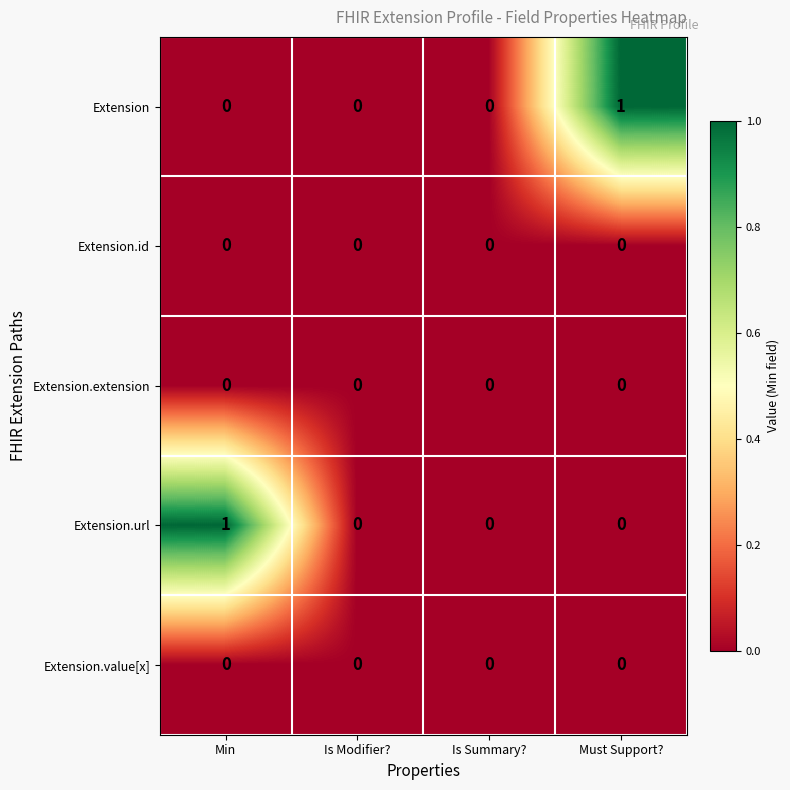

Count the Extension.url values in the range 0 to 1.

4